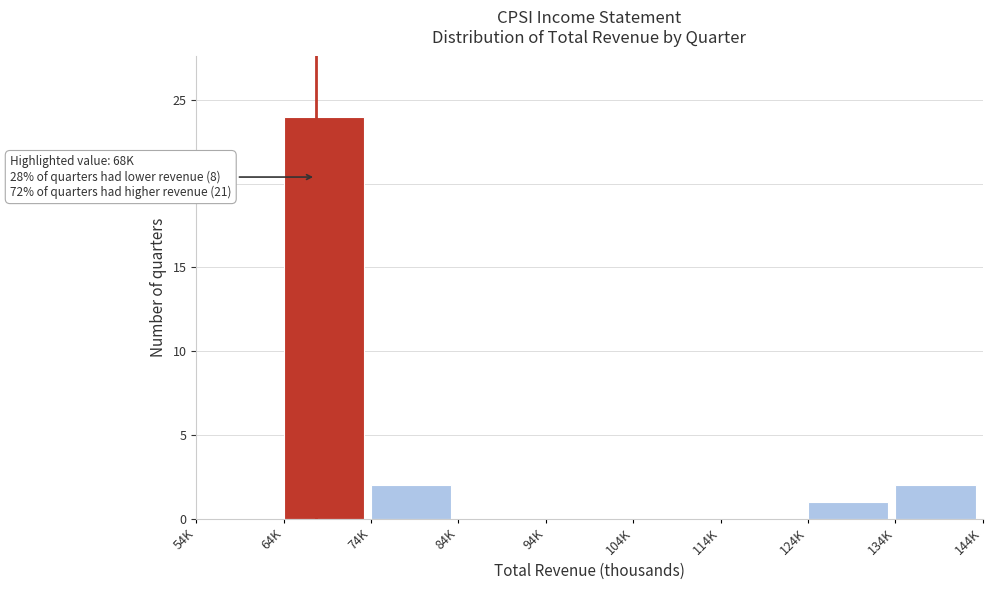

Reading left to right, list all the values displayed in this chart.

54K=0	64K=24	74K=2	84K=0	94K=0	104K=0	114K=0	124K=1	134K=2